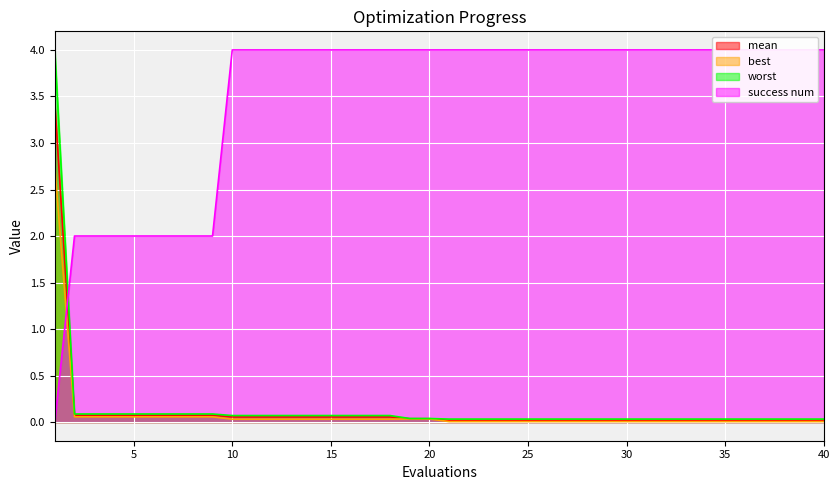

How many lines are shown in the chart?

4